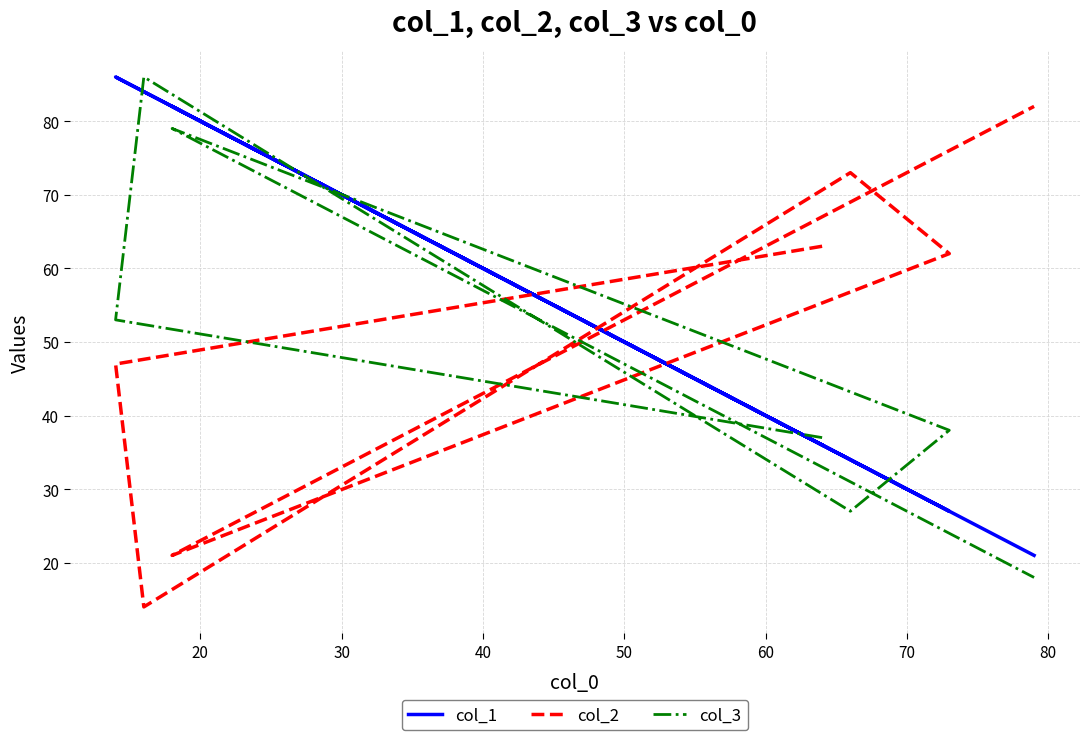

Which series changed the most between 30 and 70?

col_2